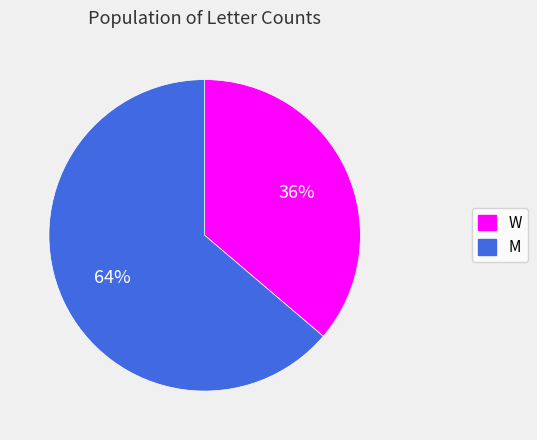

What is the ratio of the value at M to the value at W?

1.8